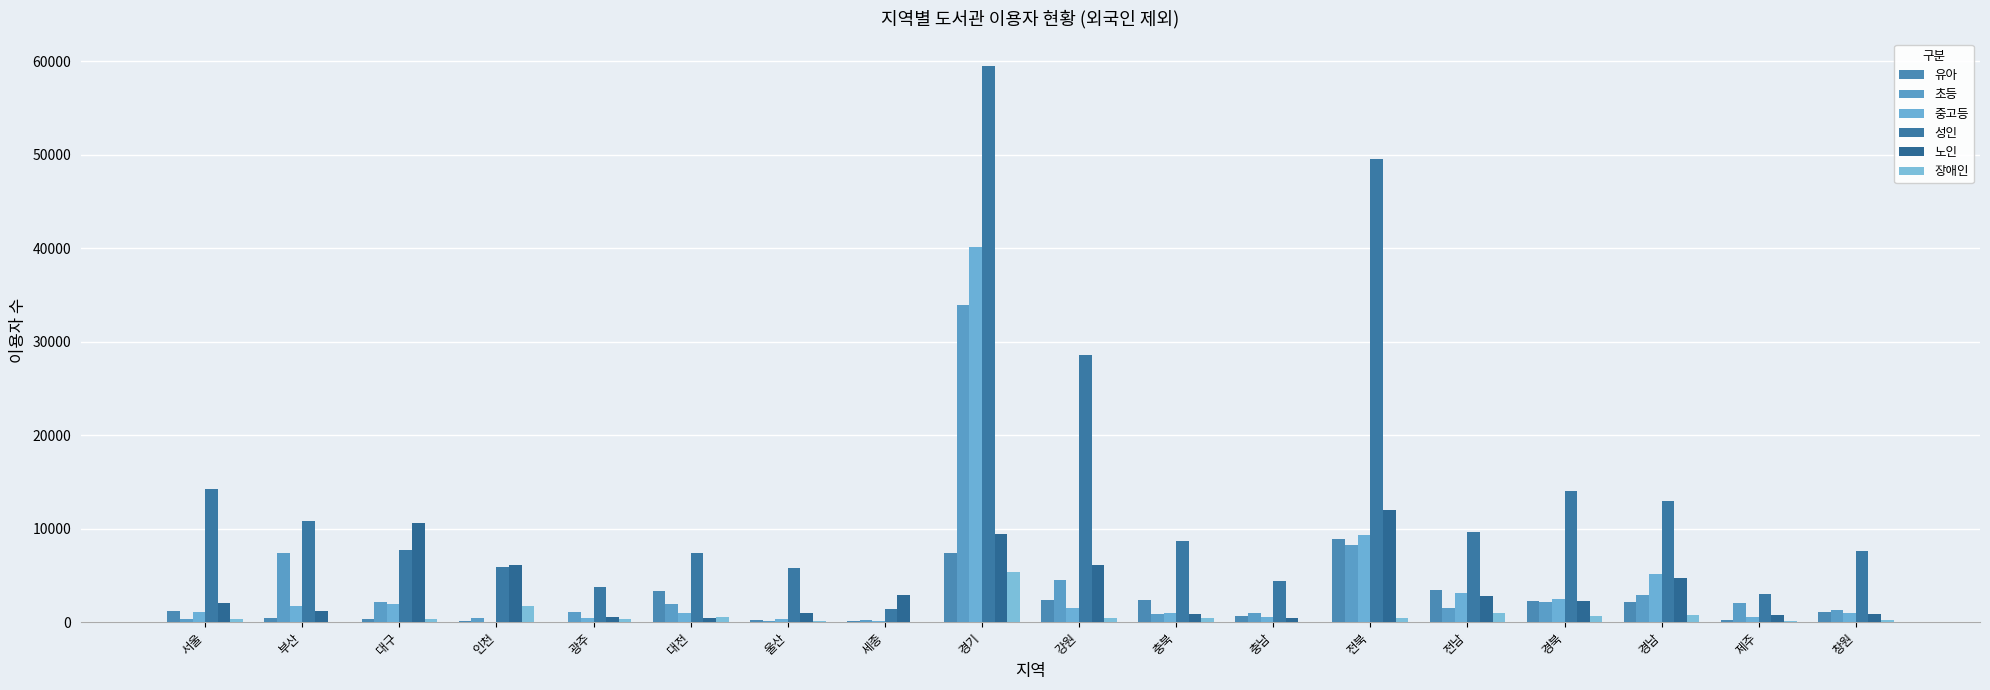

How many groups of bars are there?

18